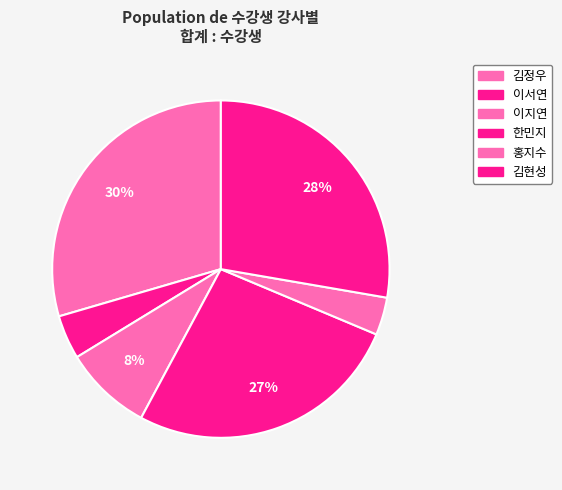

What is the ratio of the value at 이서연 to the value at 김현성?

0.2